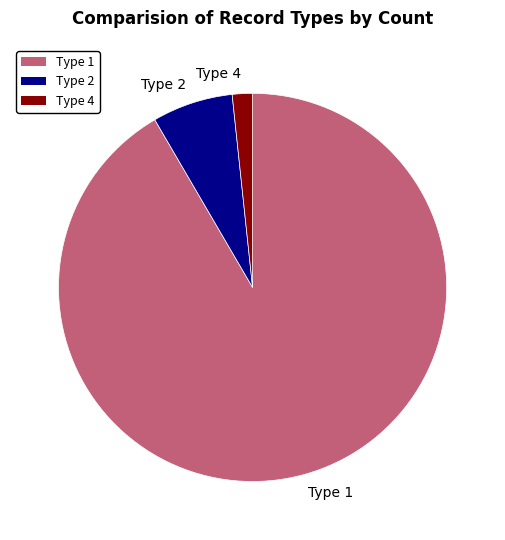

Does Type 1 represent more than half of the total?

Yes